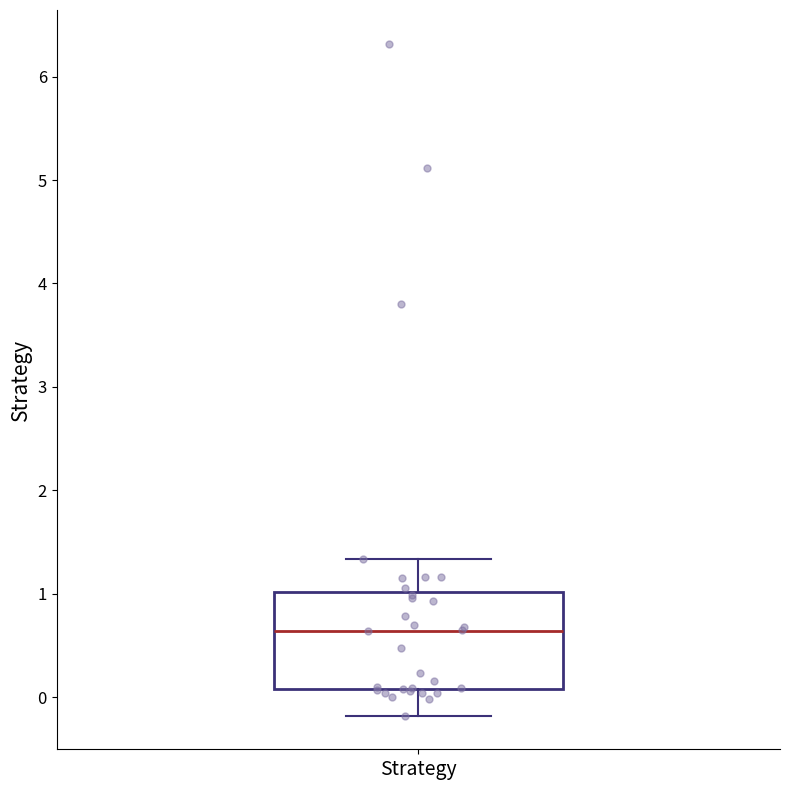

Where does the upper whisker of the box for Strategy end on the y-axis? The values are not printed on the chart, so give them approximately, as read against the axis.

1.3